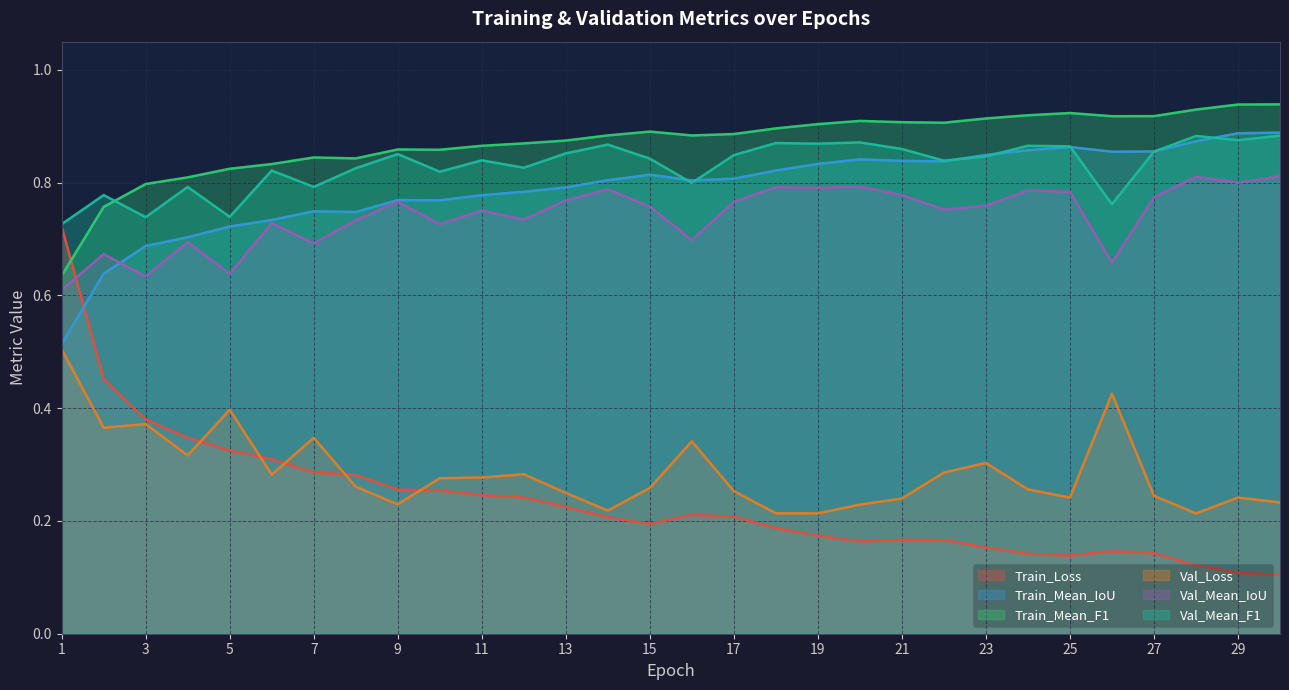

List the labels in order of Train_Mean_IoU value, largest first.

30, 29, 28, 25, 24, 27, 26, 23, 20, 21, 22, 19, 18, 15, 17, 14, 16, 13, 12, 11, 9, 10, 7, 8, 6, 5, 4, 3, 2, 1